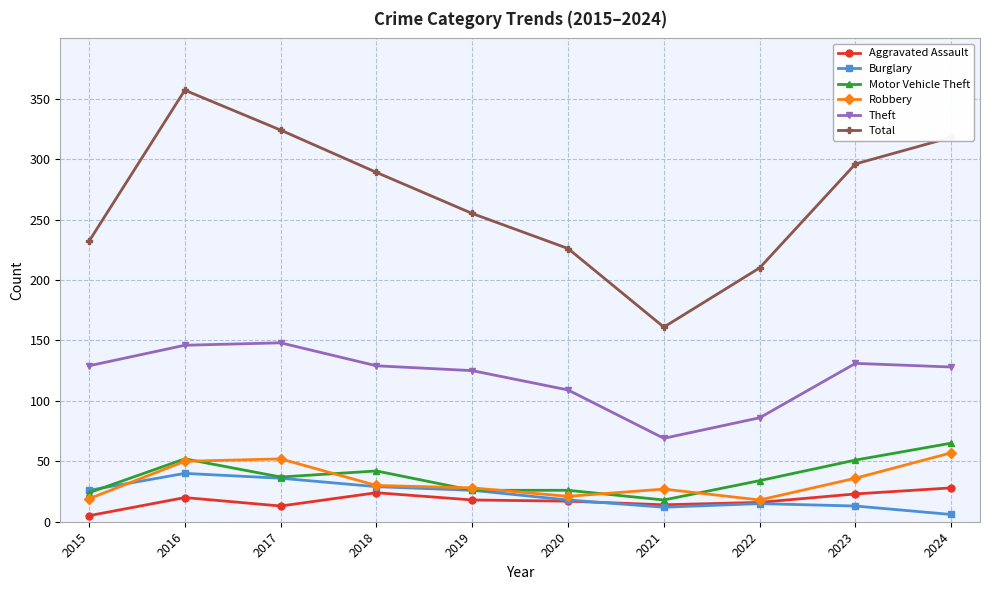

At 2024, list the series in order from smallest to largest.

Burglary, Aggravated Assault, Robbery, Motor Vehicle Theft, Theft, Total